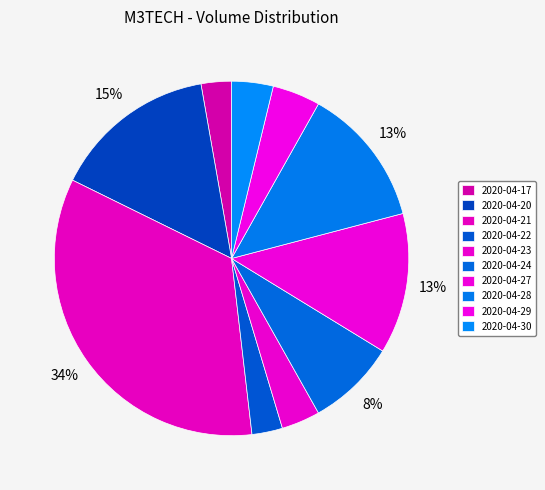

How many segments does this pie chart have?

10